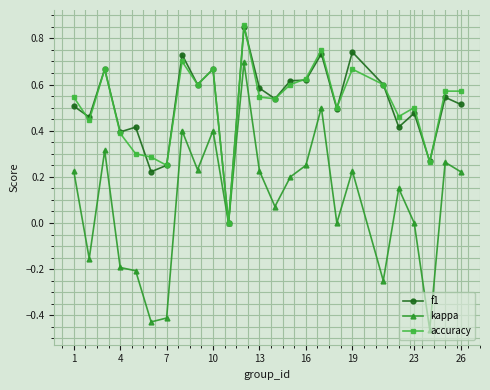

How many distinct data groups are displayed?

3